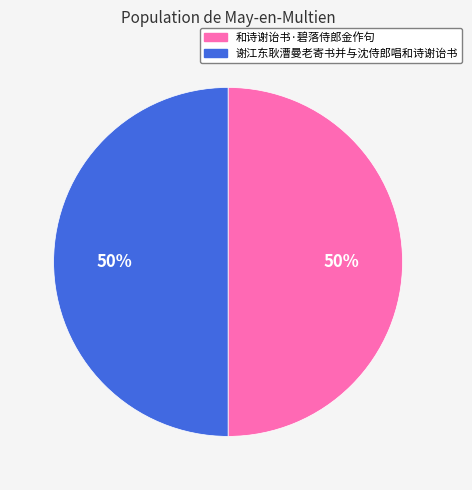

To the nearest percent, what is the average slice percentage?

50%